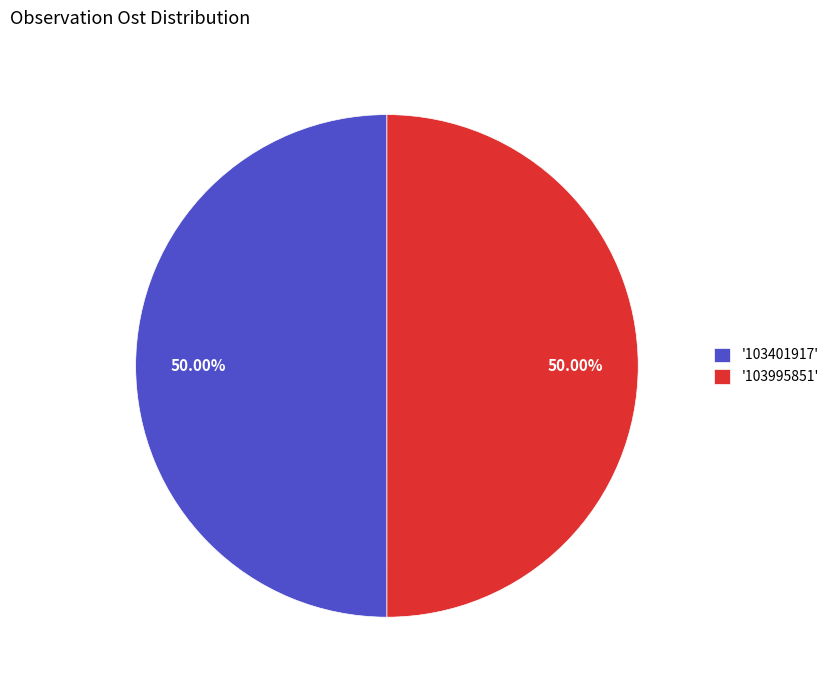

Approximately how many times larger is the value at '103401917' compared to '103995851'?

1.0